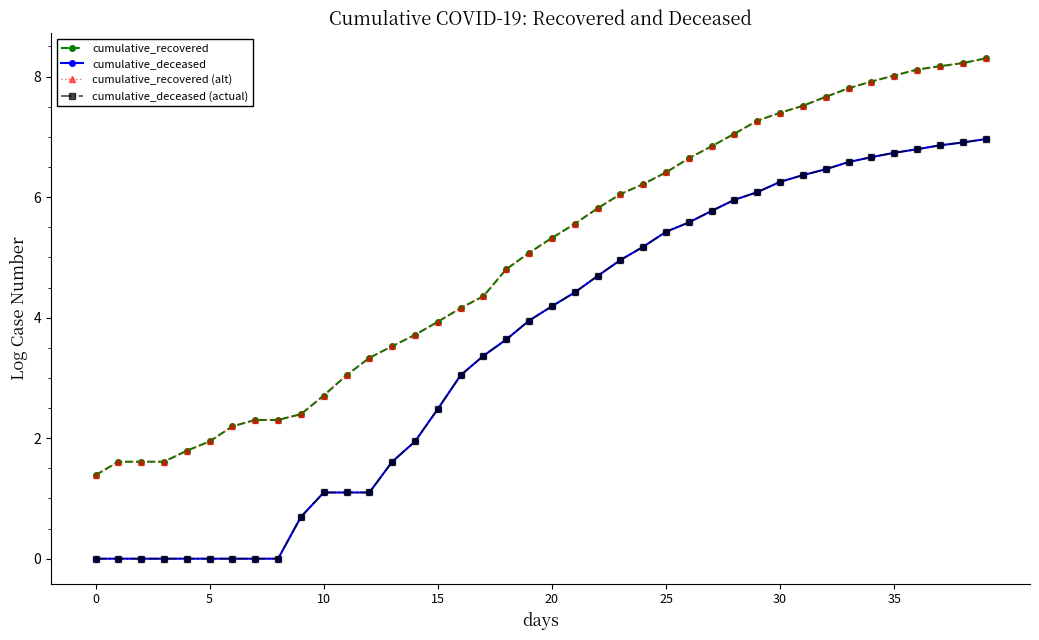

Is this an area chart (filled region under the line)?

No